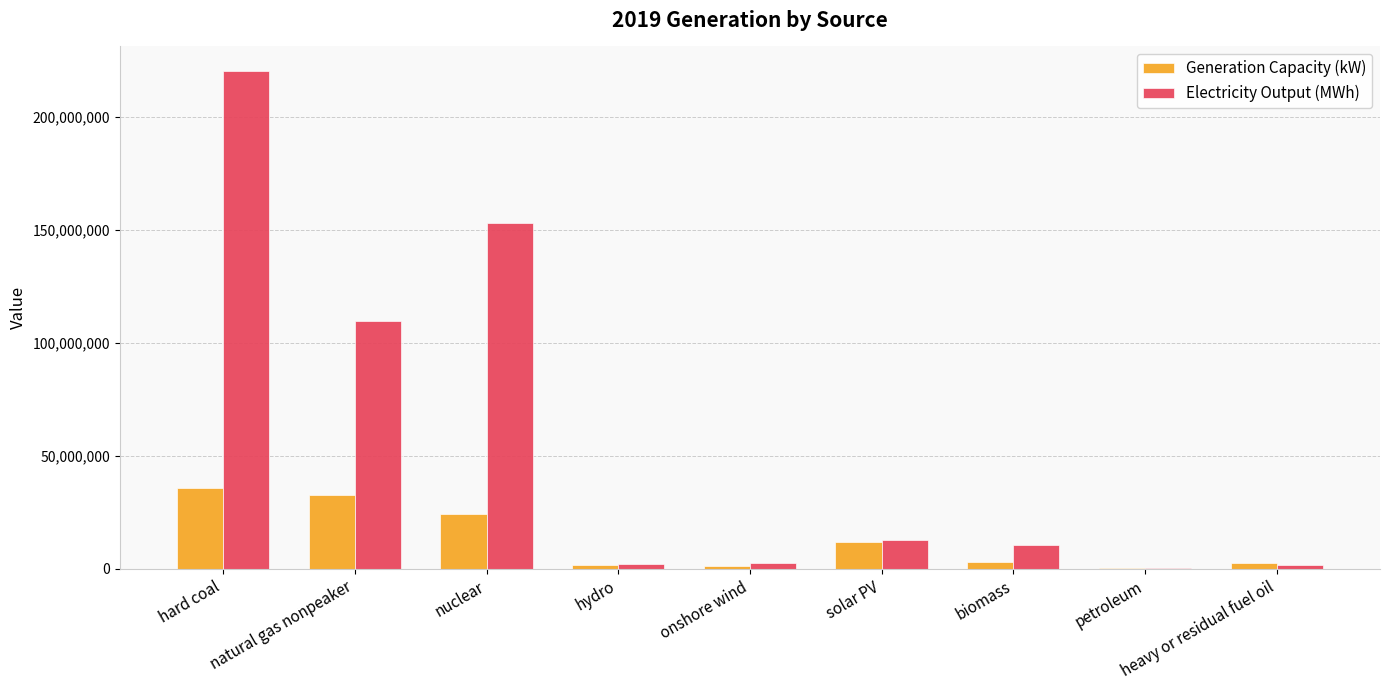

Where is Generation Capacity (kW) nearest to the value 18033177?

nuclear